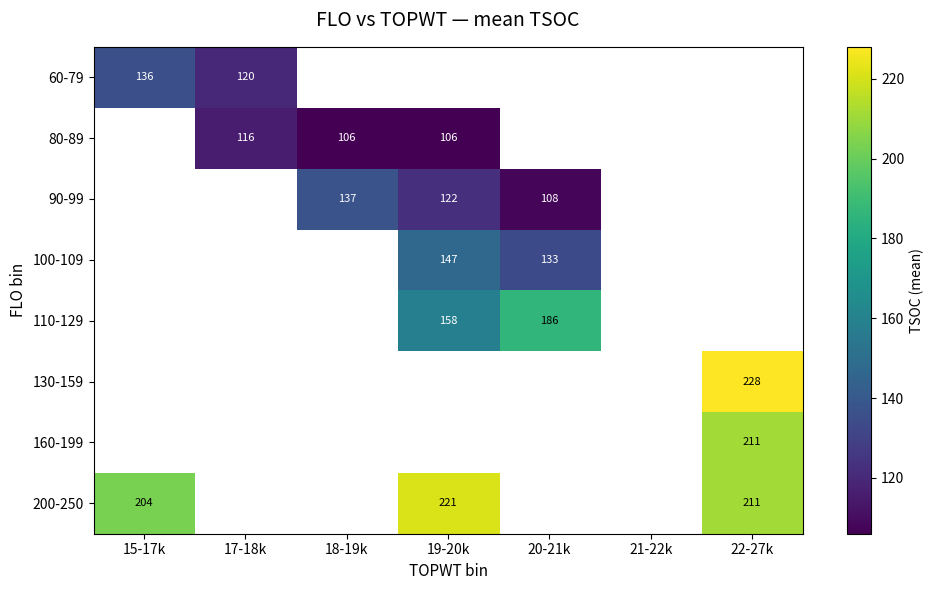

Is the value of 100-109 at 20-21k greater than the value of 110-129 at 20-21k?

No